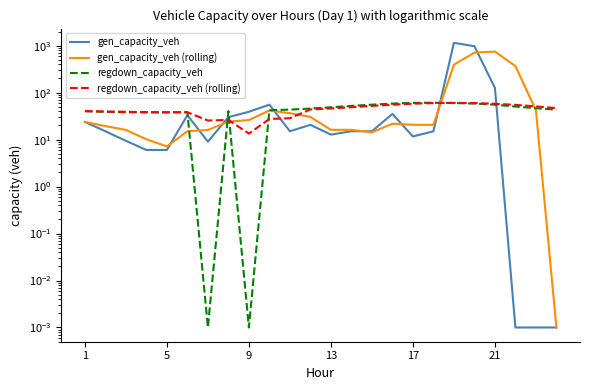

Is the value of regdown_capacity_veh at 15 greater than the value of regdown_capacity_veh (rolling) at 13?

Yes